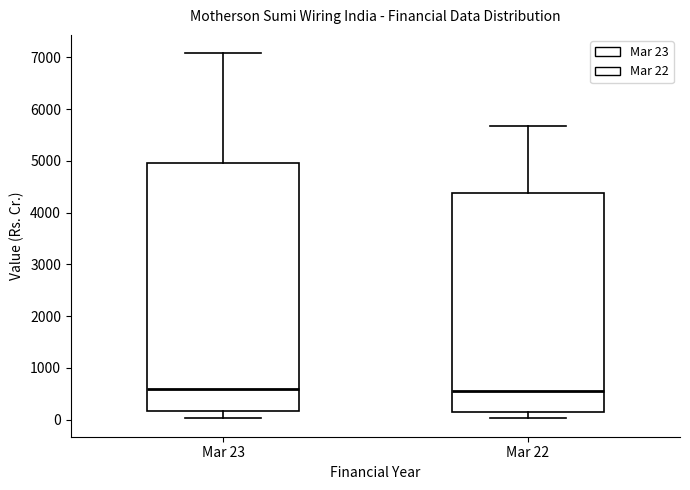

Which box is the tallest, from its lower edge to its upper edge?

Mar 23